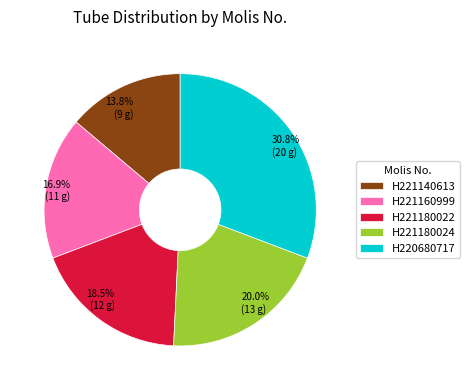

Rank the categories by value from lowest to highest.

H221140613, H221160999, H221180022, H221180024, H220680717